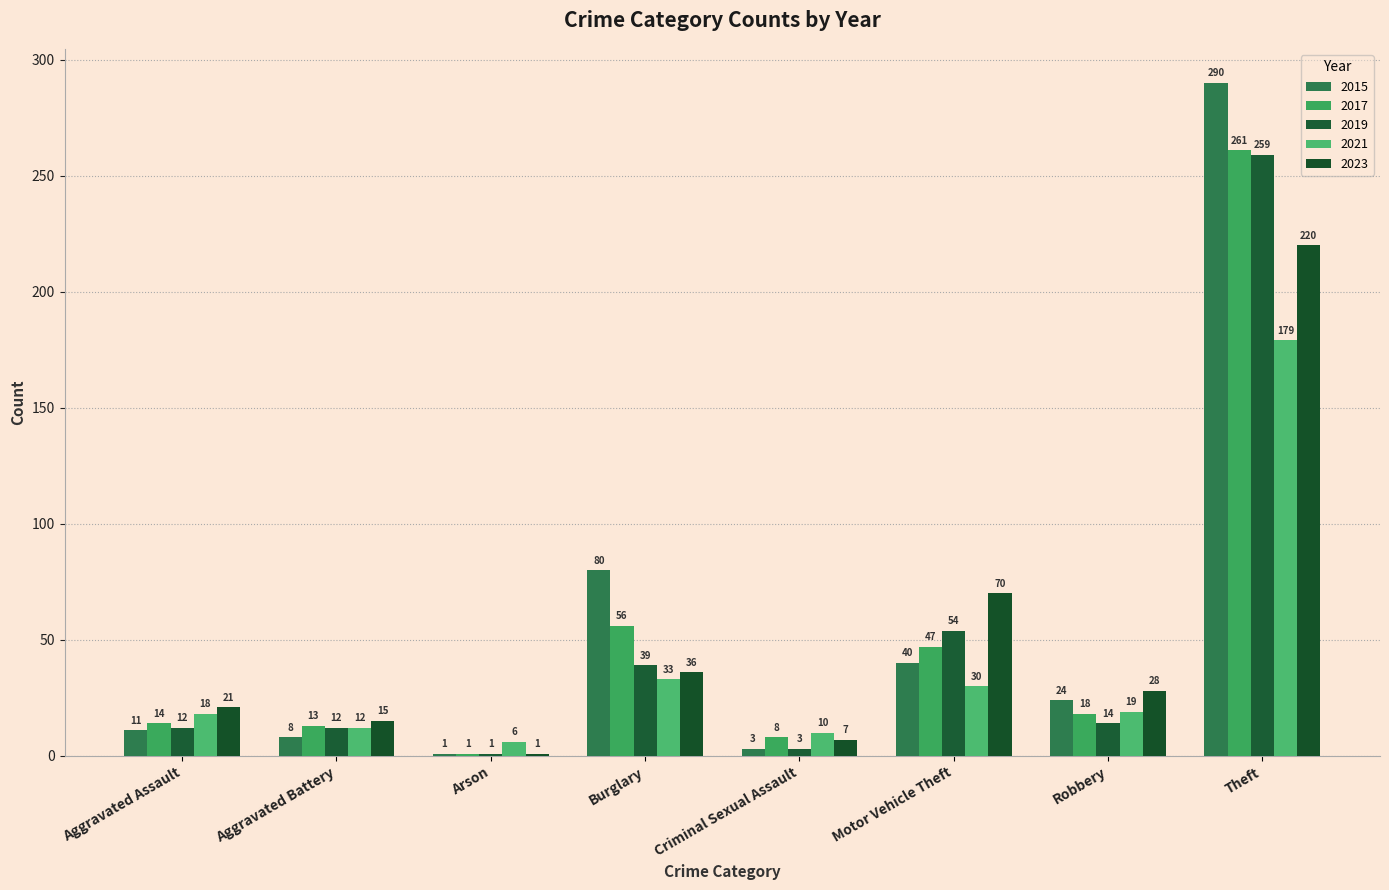

At which category does the chart reach its peak across all series?

Theft